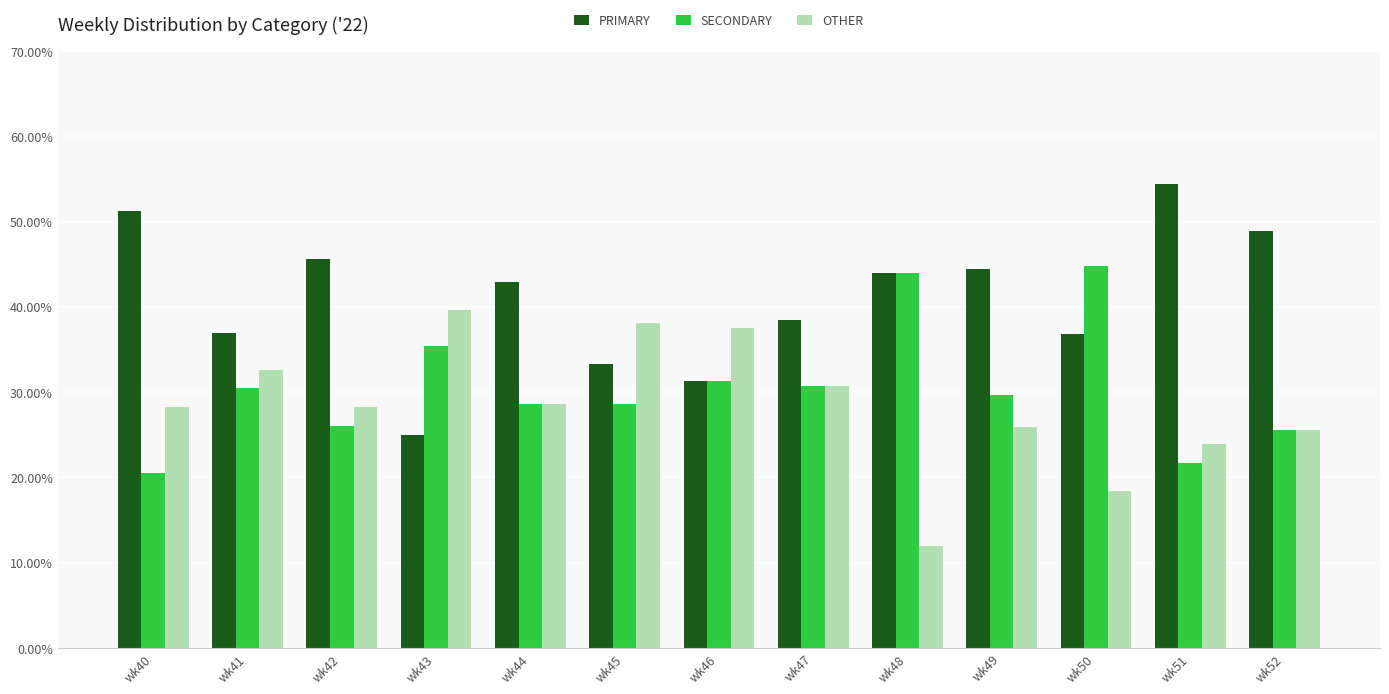

What is the sum of the PRIMARY values at wk44 and wk41?

79.8